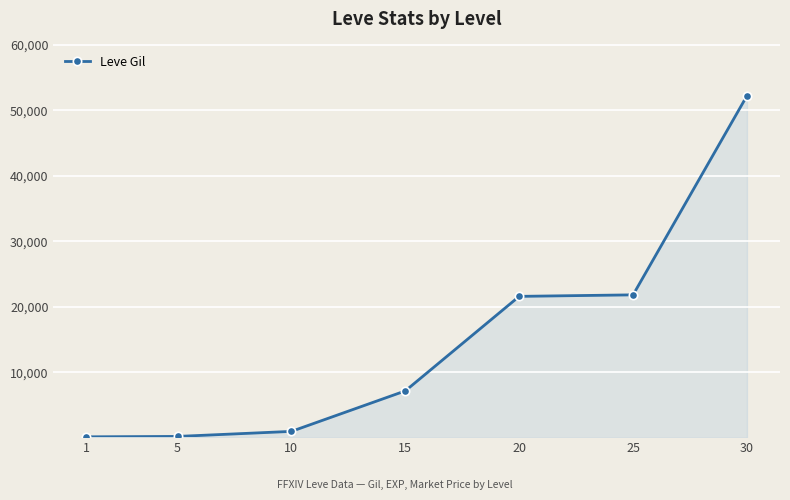

The value at 25 is 21830. True or false?

True